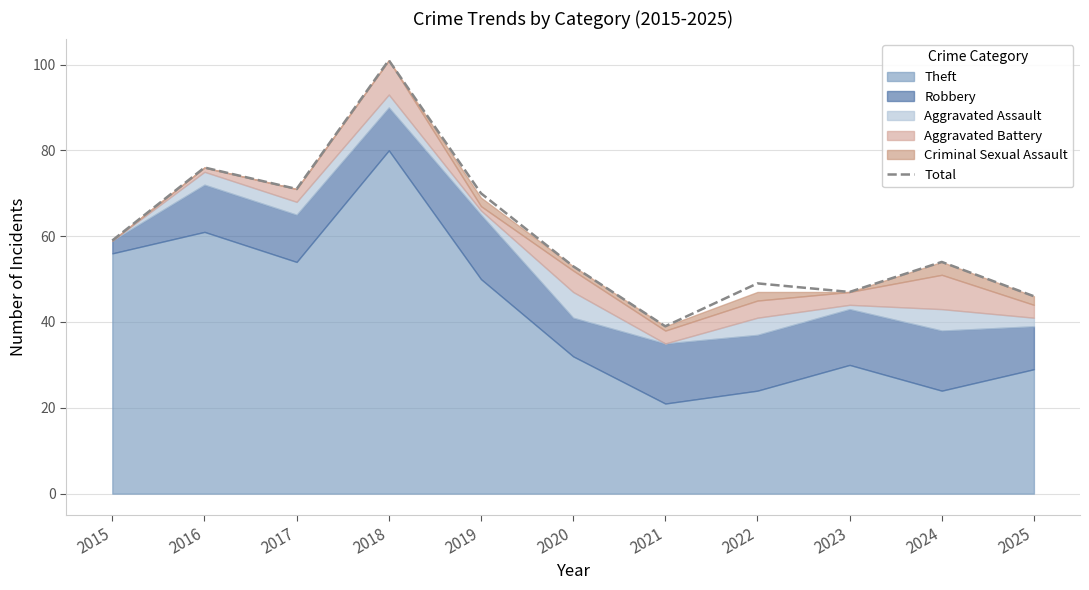

Approximately how many times larger is the value at 2018 compared to 2022?

2.1